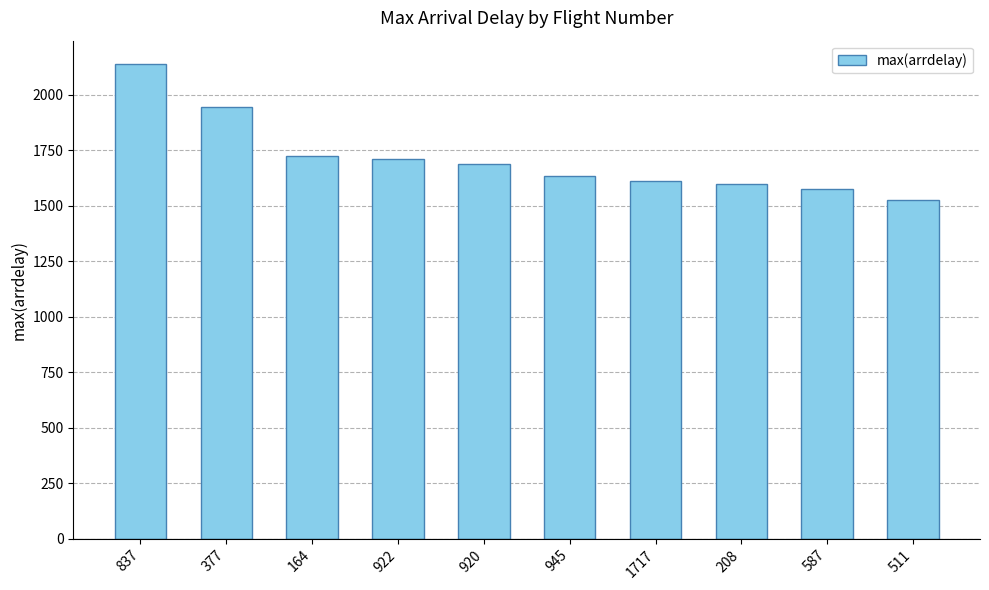

Where does the data first go above 1688?

837